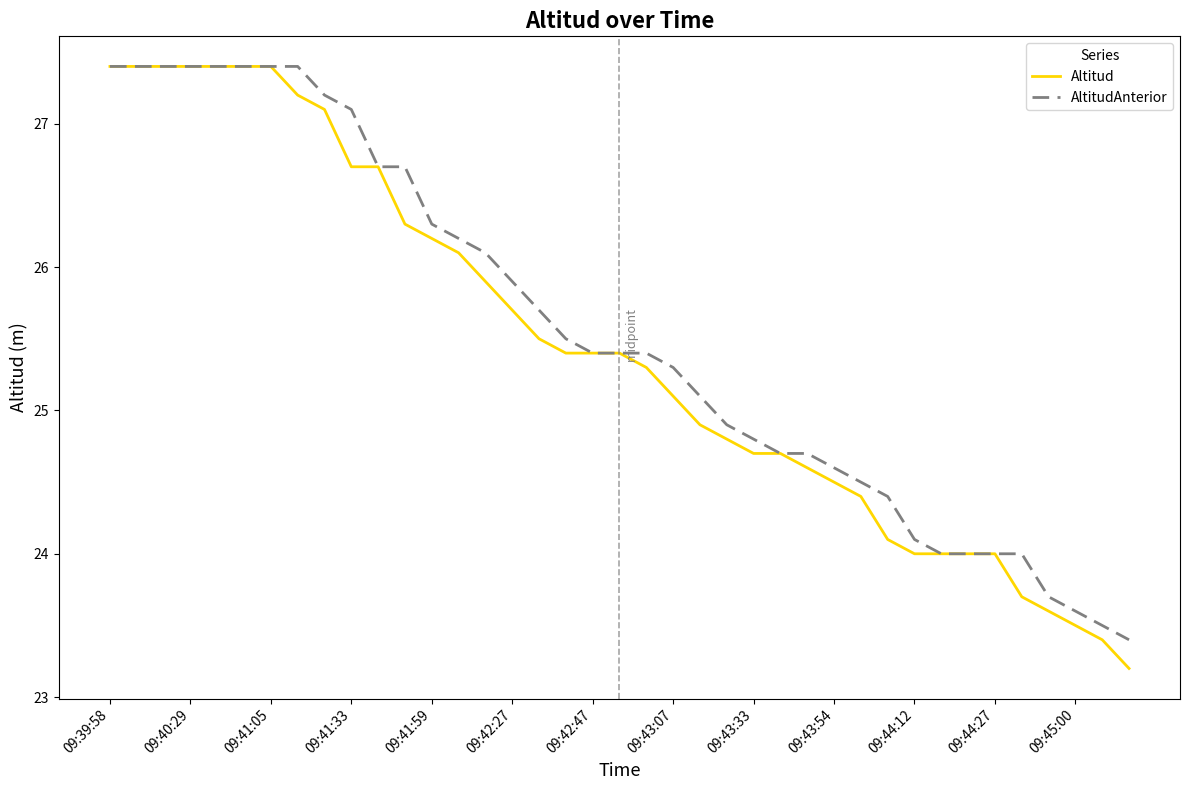

Reading left to right, transcribe all the data shown in this chart.

Altitud: 27.4	27.4	27.4	27.4	27.4	27.4	27.4	27.2	27.1	26.7	26.7	26.3	26.2	26.1	25.9	25.7	25.5	25.4	25.4	25.4	25.3	25.1	24.9	24.8	24.7	24.7	24.6	24.5	24.4	24.1	24.0	24.0	24.0	24.0	23.7	23.6	23.5	23.4	23.2
AltitudAnterior: 27.4	27.4	27.4	27.4	27.4	27.4	27.4	27.4	27.2	27.1	26.7	26.7	26.3	26.2	26.1	25.9	25.7	25.5	25.4	25.4	25.4	25.3	25.1	24.9	24.8	24.7	24.7	24.6	24.5	24.4	24.1	24.0	24.0	24.0	24.0	23.7	23.6	23.5	23.4